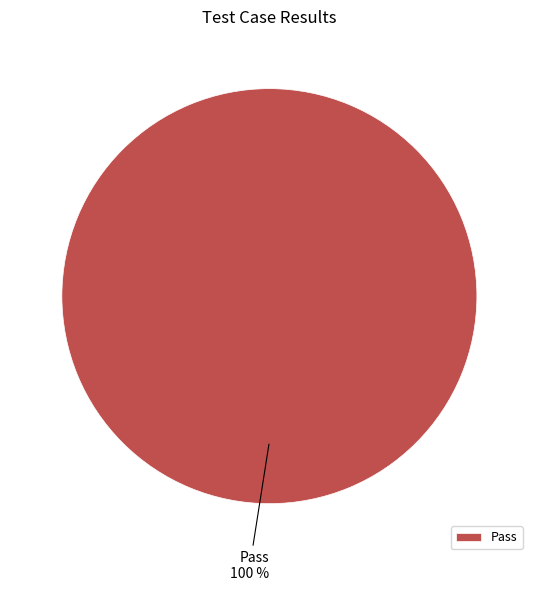

To the nearest percent, what percentage of the pie is Pass?

100%